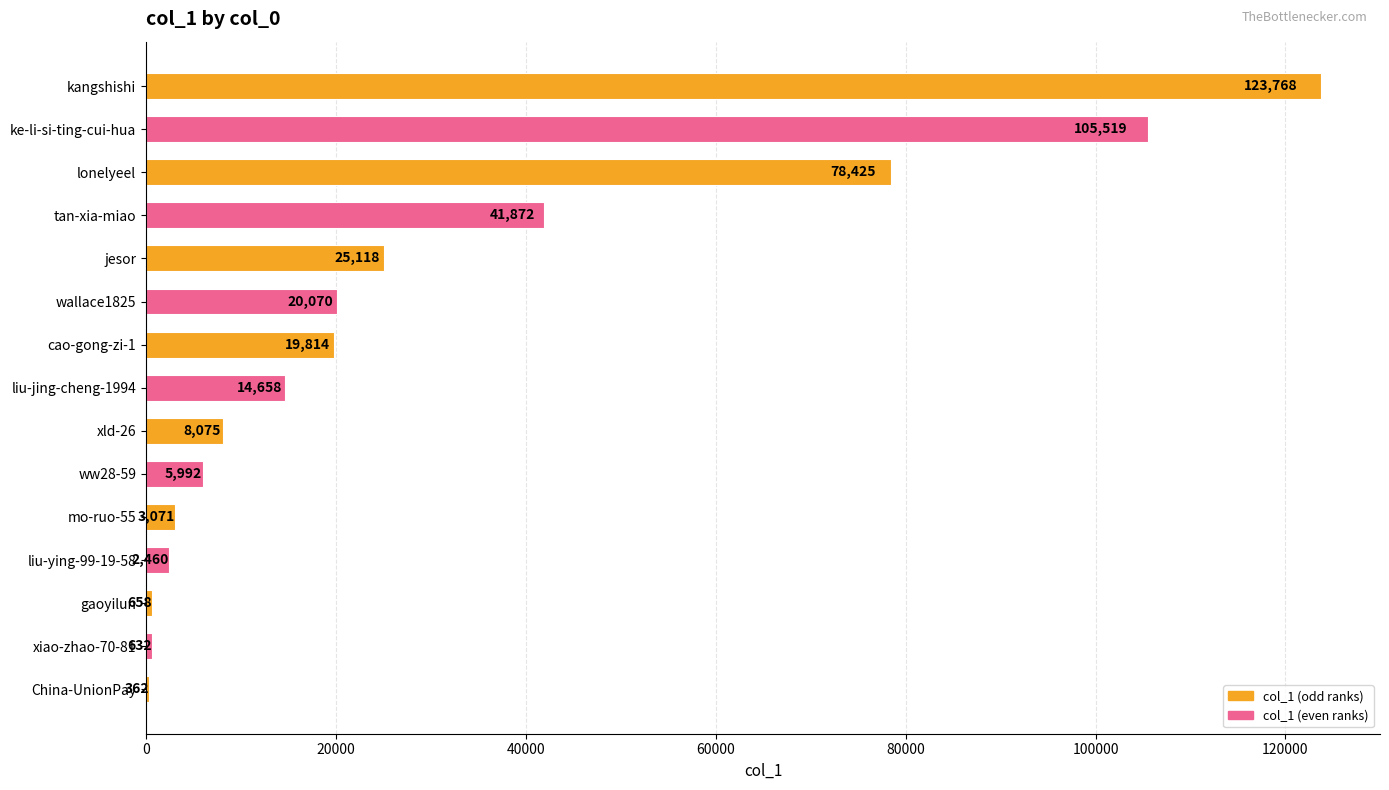

Is it true that the value at liu-ying-99-19-58 is 2460?

True